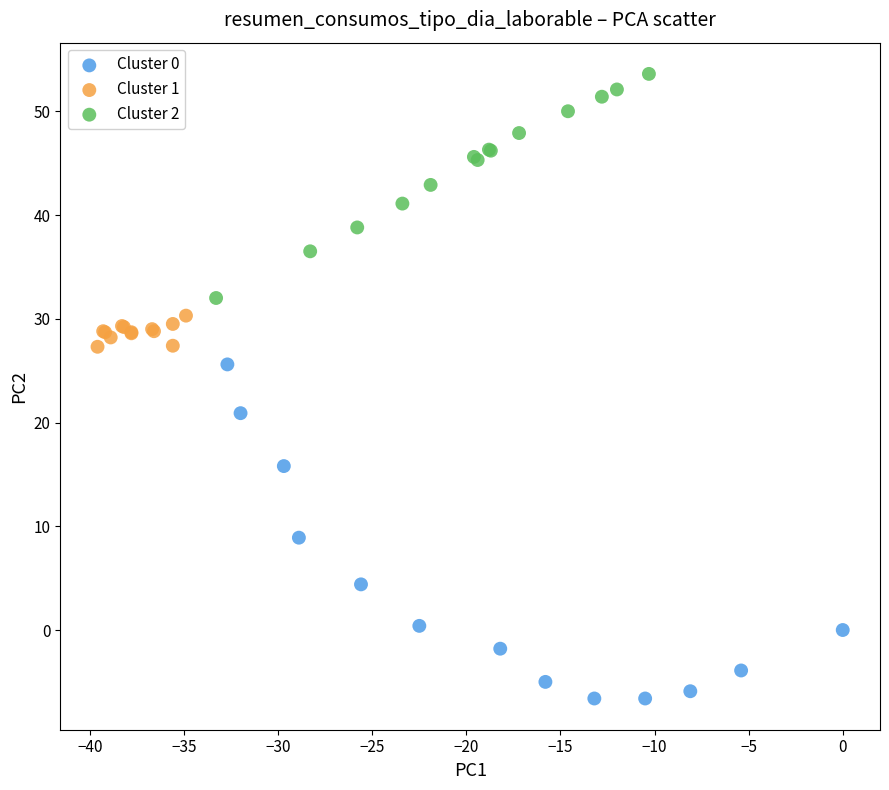

Which series contains the lowest Y value?

Cluster 0